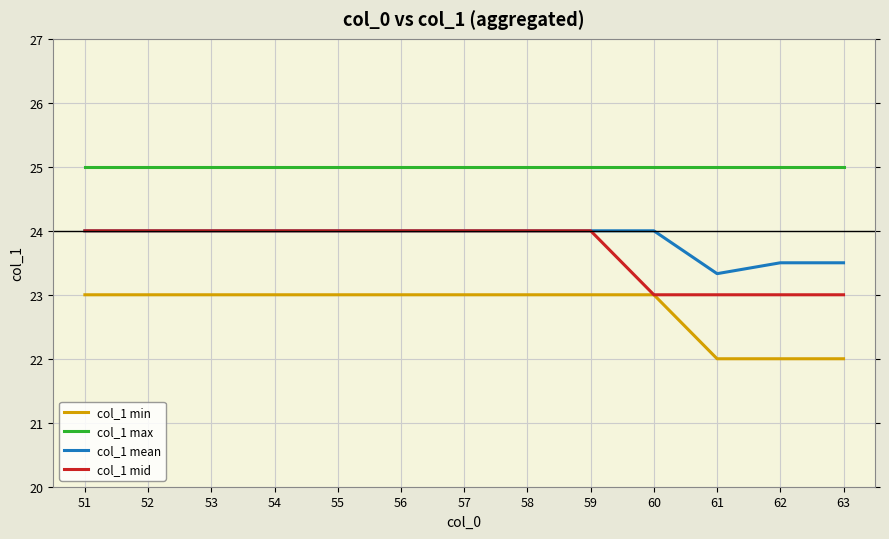

What is the greatest value displayed?

25.0